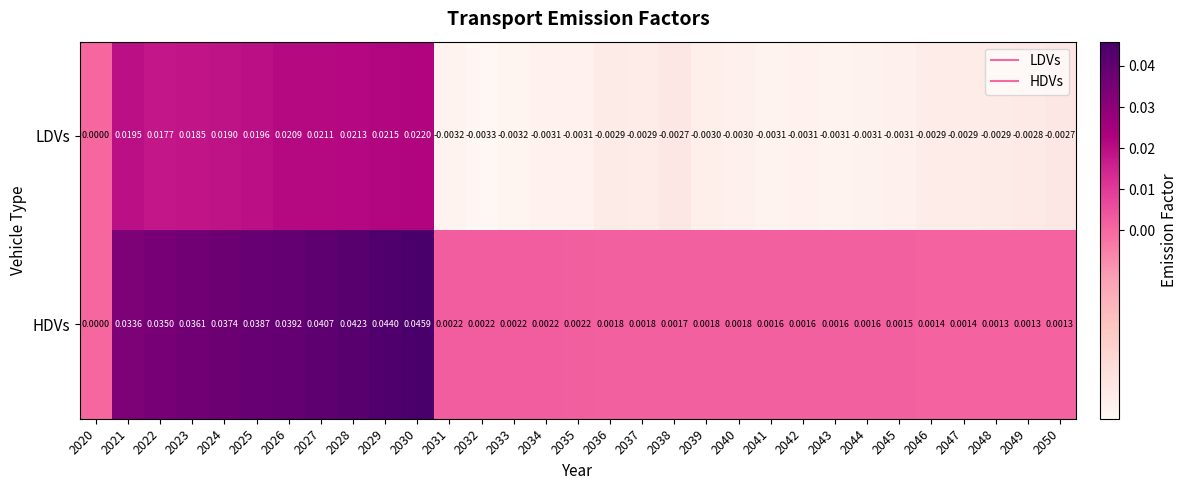

Rank the series by their maximum value, from lowest to highest.

LDVs, HDVs